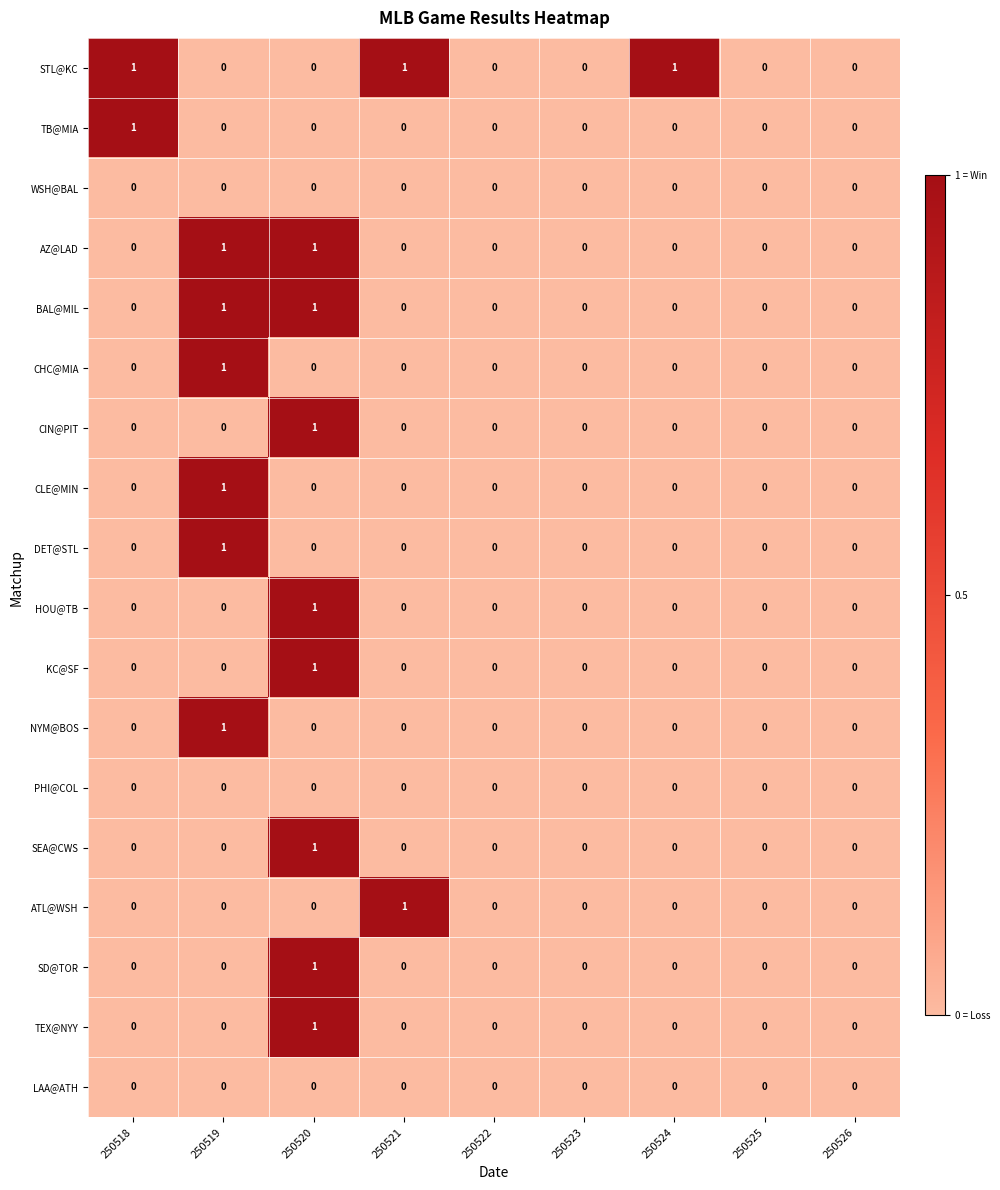

How many categories are shown in the chart?

9